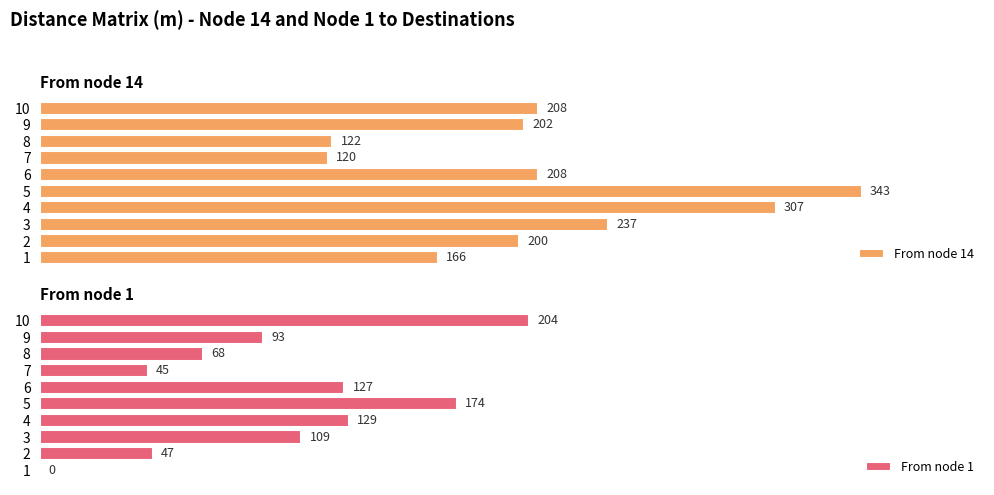

What are all the series names shown in the legend?

From node 14, From node 1